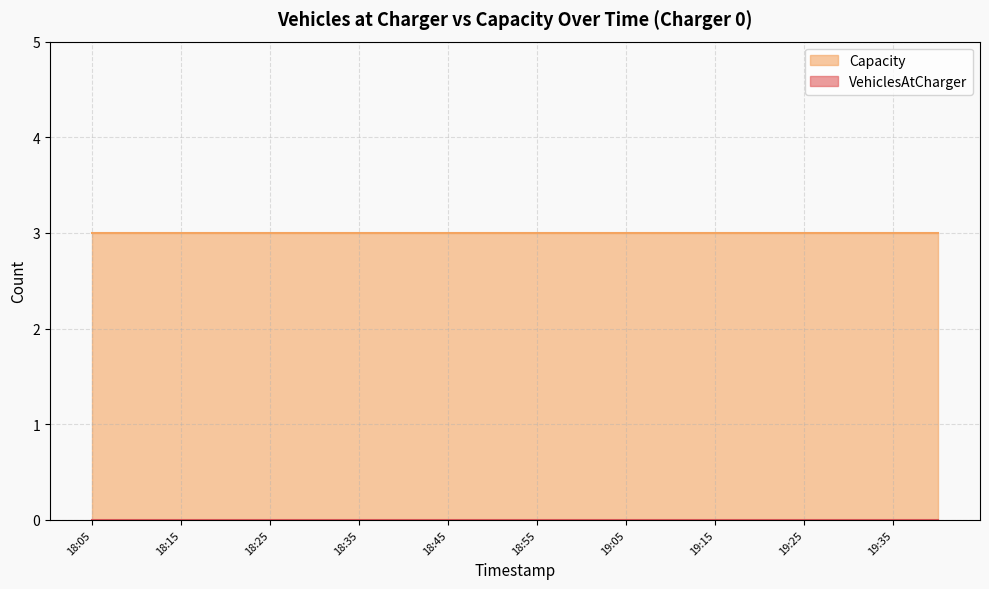

What is the label of the 9th point from the right?

19:00